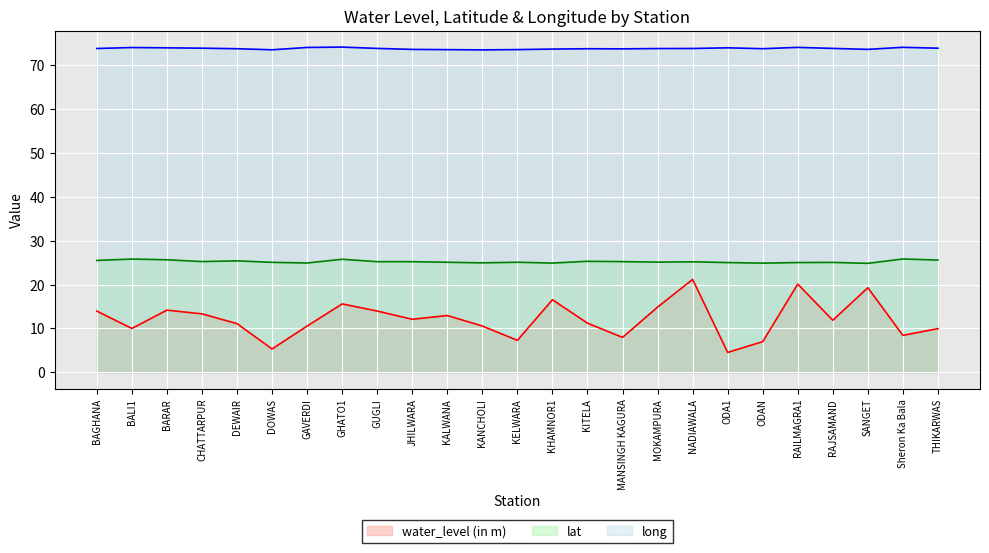

Rank the series at Sheron Ka Bala from lowest to highest value.

water_level (in m), lat, long